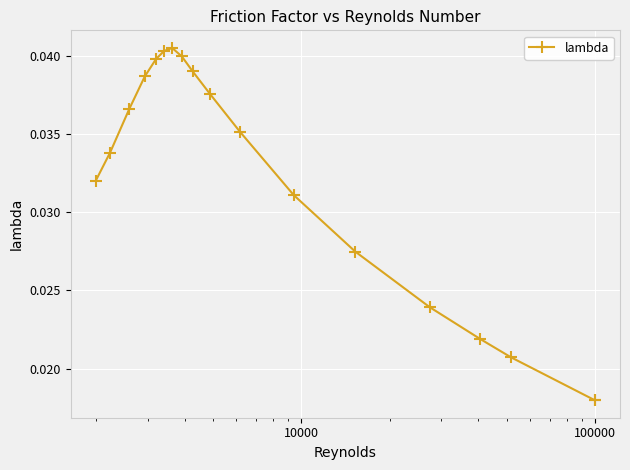

How many values are between 0 and 1?

18